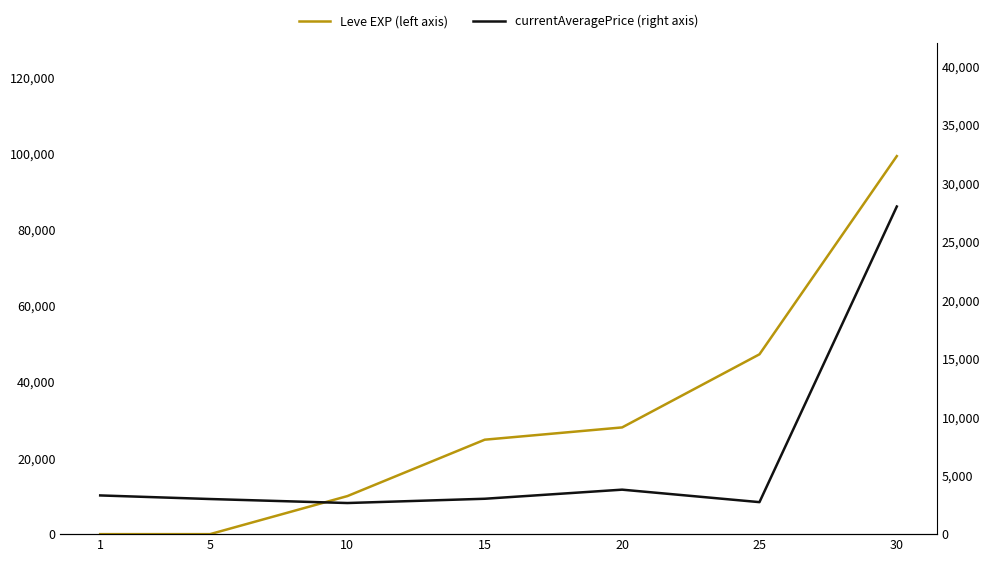

Reading left to right, transcribe all the data shown in this chart.

Leve EXP (left axis): 1	2	9990	24790	28010	47200	99220
currentAveragePrice (right axis): 3307	3000	2658	3023	3800	2734	27990